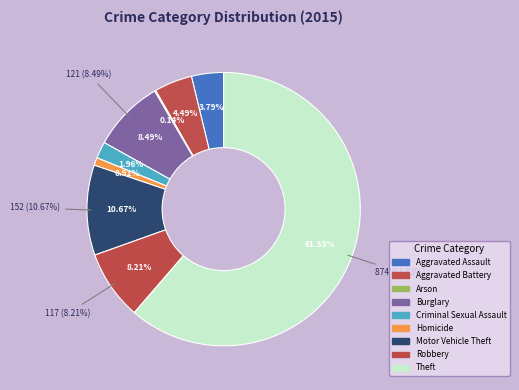

To the nearest percent, what is the difference between the Robbery and Homicide slice percentages?

7%